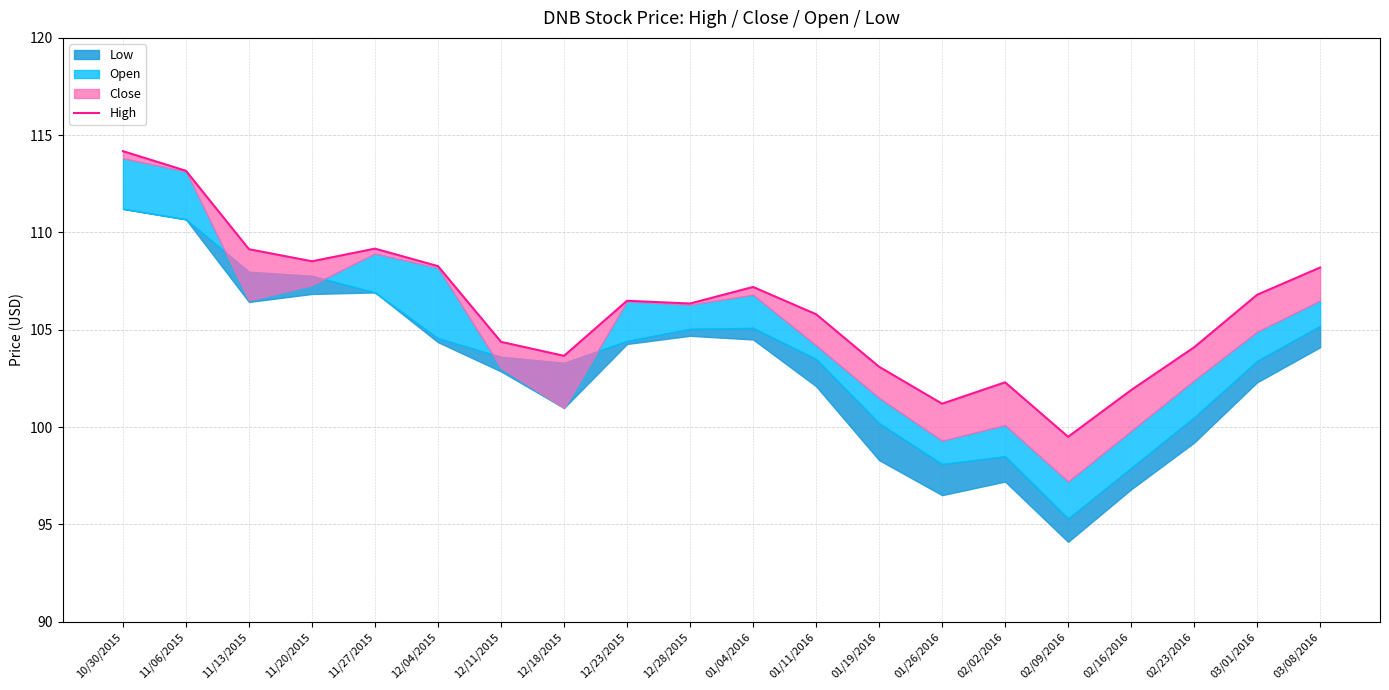

List the labels in order of value, smallest first.

02/09/2016, 01/26/2016, 02/16/2016, 02/02/2016, 01/19/2016, 12/18/2015, 02/23/2016, 12/11/2015, 01/11/2016, 12/28/2015, 12/23/2015, 03/01/2016, 01/04/2016, 03/08/2016, 12/04/2015, 11/20/2015, 11/13/2015, 11/27/2015, 11/06/2015, 10/30/2015